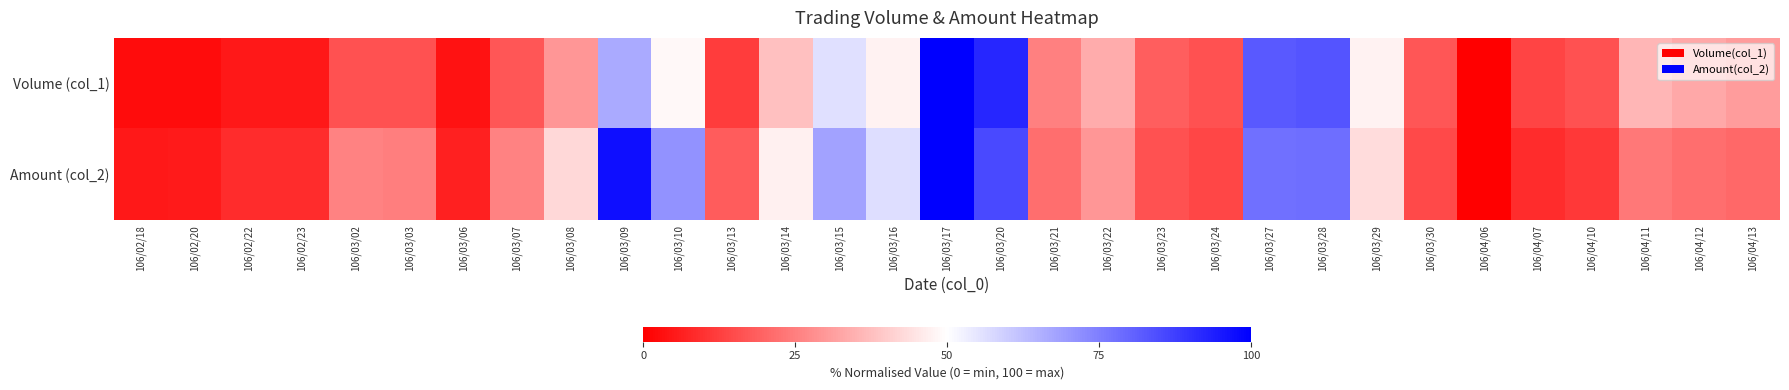

Rank the series by their average value, from highest to lowest.

Amount (col_2), Volume (col_1)